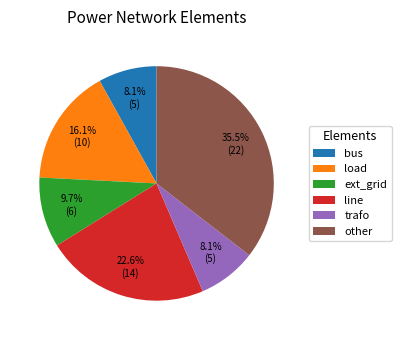

True or false: other accounts for 30% of the total.

False